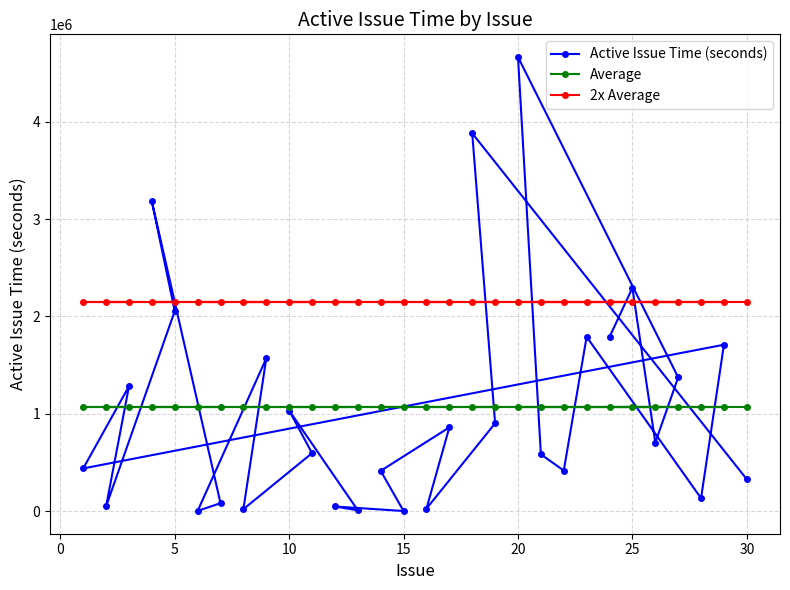

What is the highest value of the Average series?

1073924